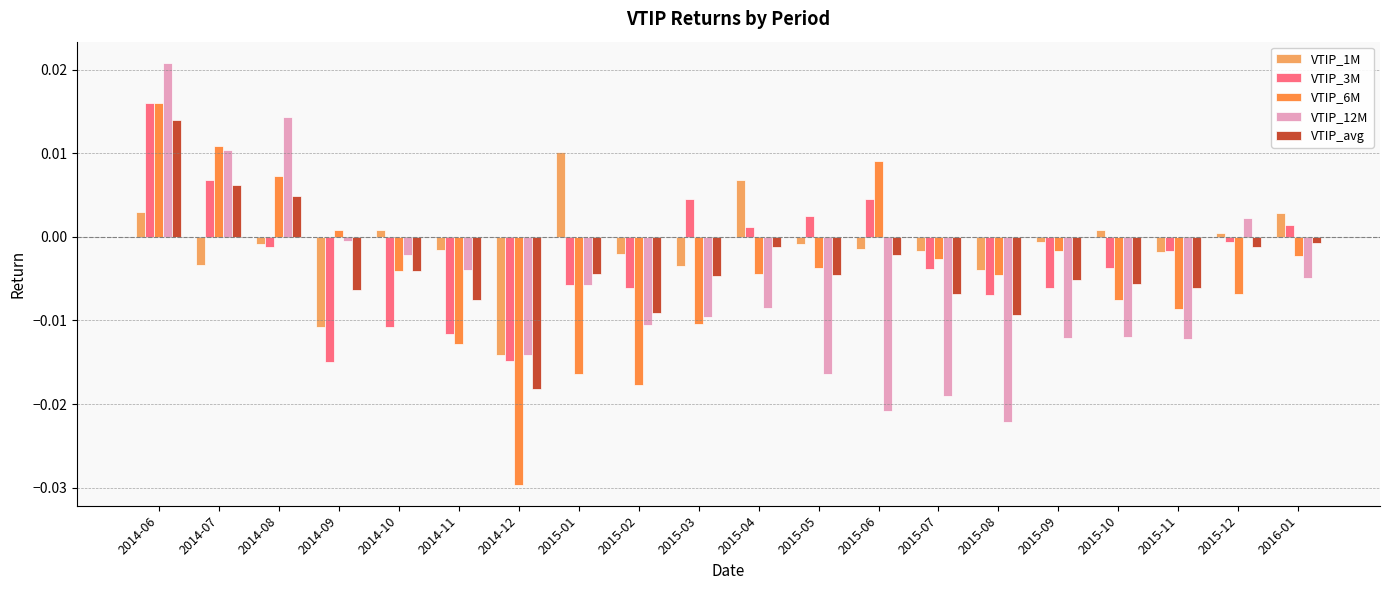

How many bars are there in total?

100